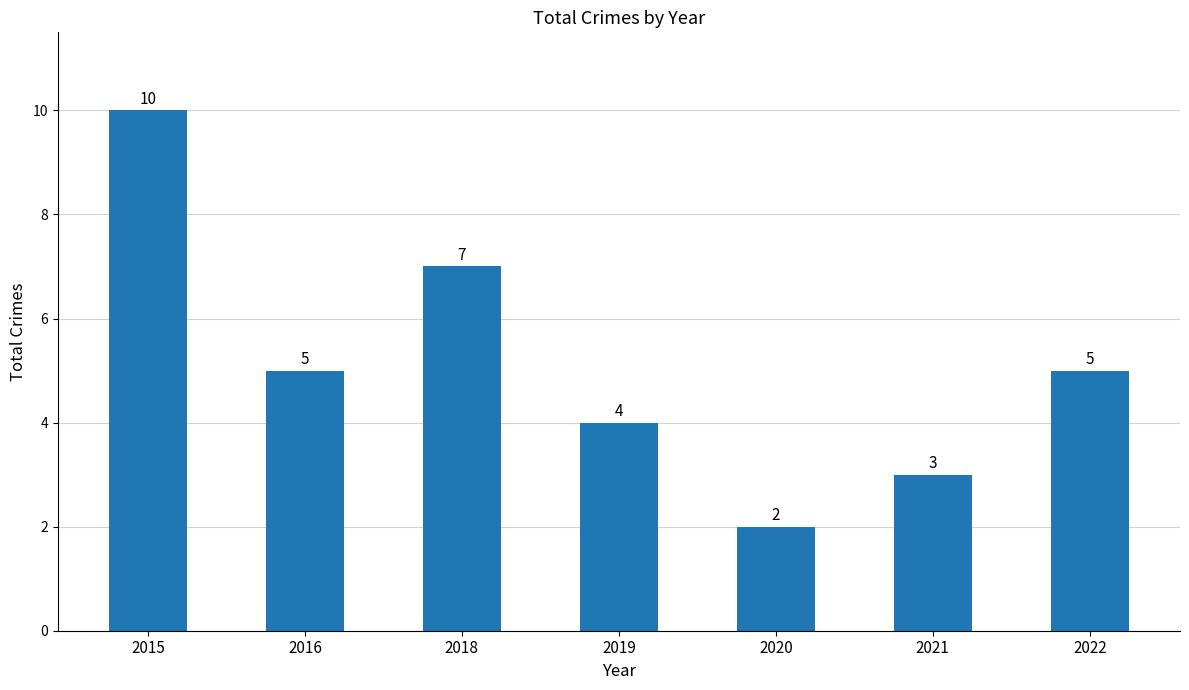

Is it true that the value at 2015 is 10?

True